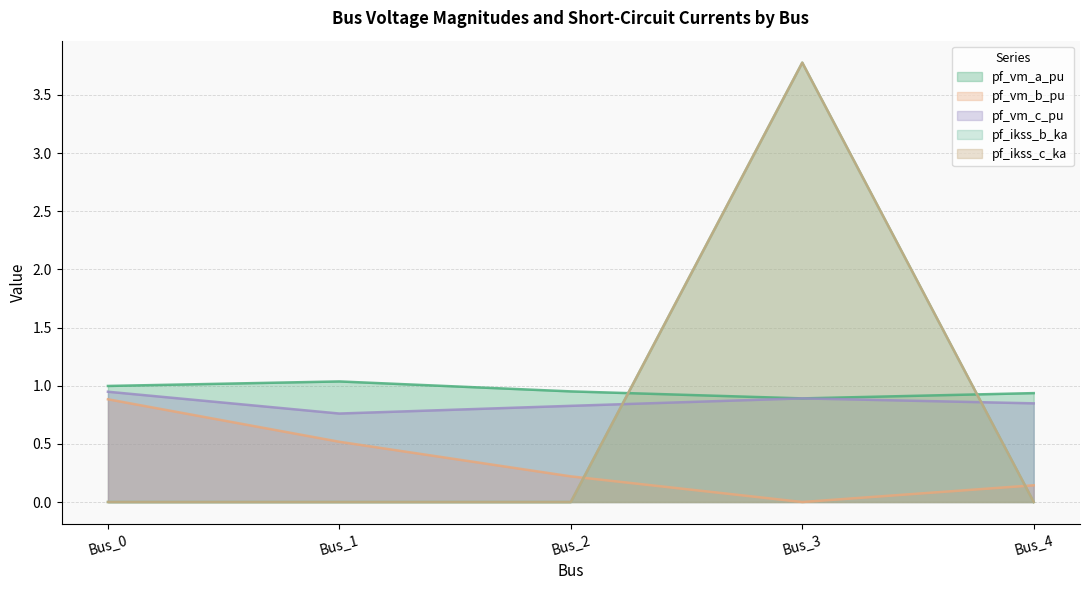

Does the chart have visible grid lines?

Yes